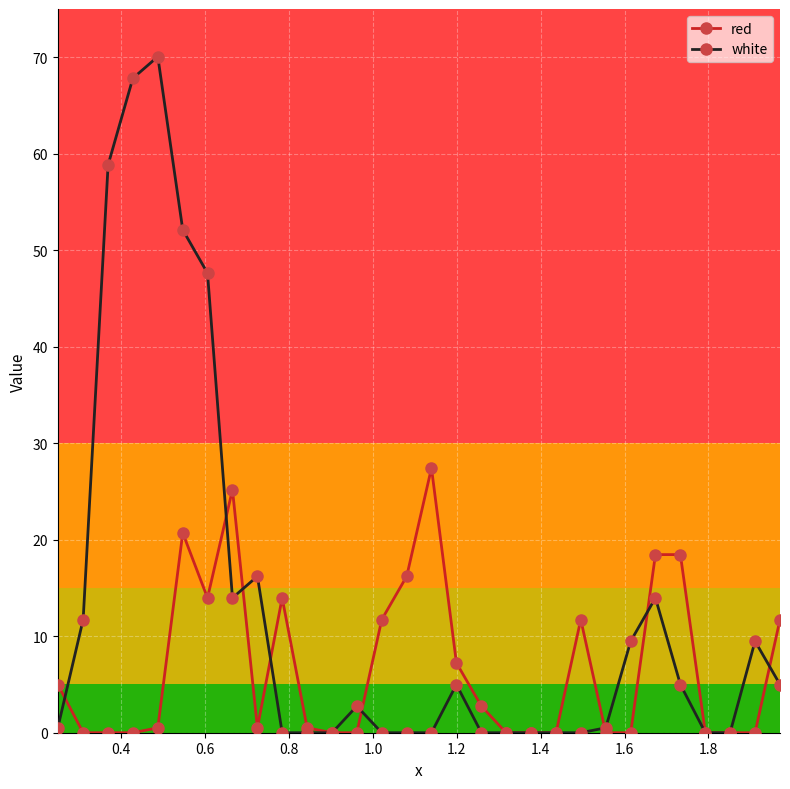

What is the value of the white point at the 25th from the left?

14.0